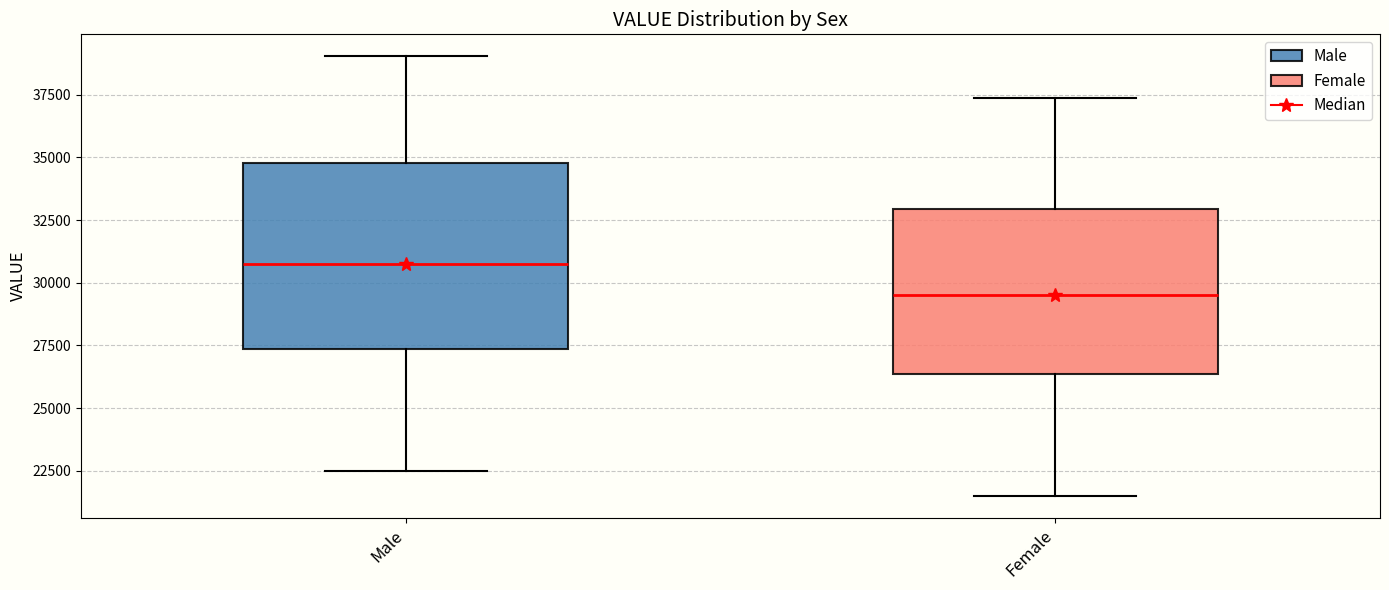

Reading left to right, transcribe this box plot: for each box, give where its median line is, the range the box spans, and where its two whiskers end, as read against the y-axis. The values are not printed on the chart, so give them approximately, as read against the axis.

Male: median 31000, box 27500 to 35000, whiskers 22500 to 39000
Female: median 29500, box 26500 to 33000, whiskers 21500 to 37500